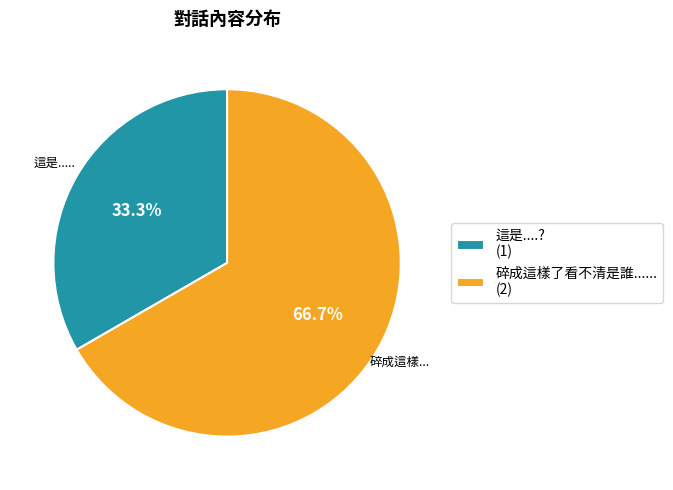

Approximately how many times larger is the value at 這是....? (1) compared to 碎成這樣了看不清是誰...... (2)?

0.5